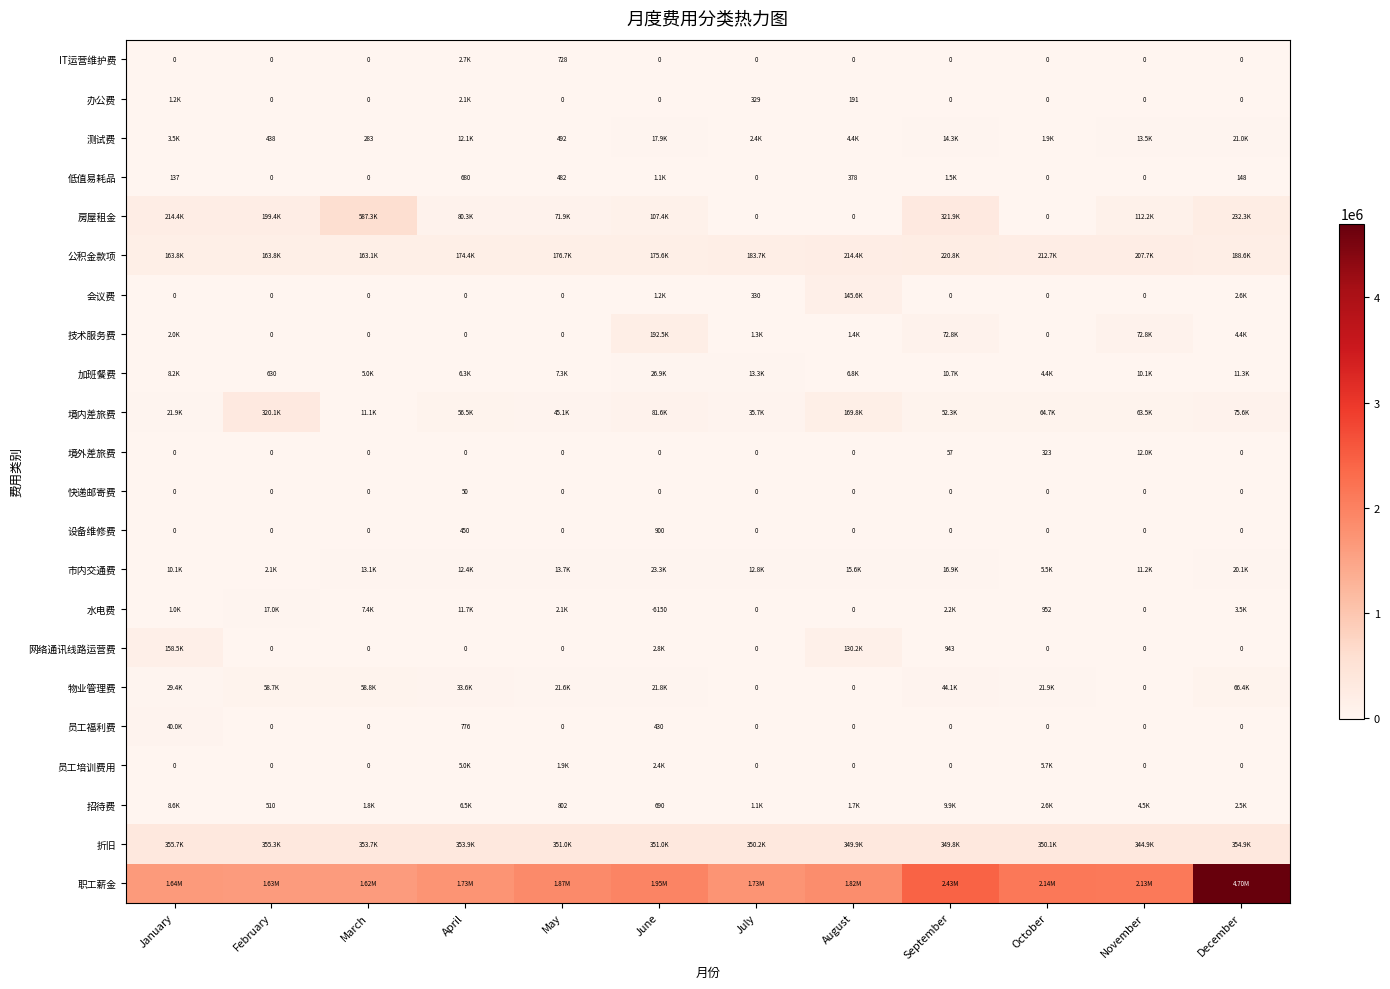

What is the maximum value for 房屋租金?

587253.0